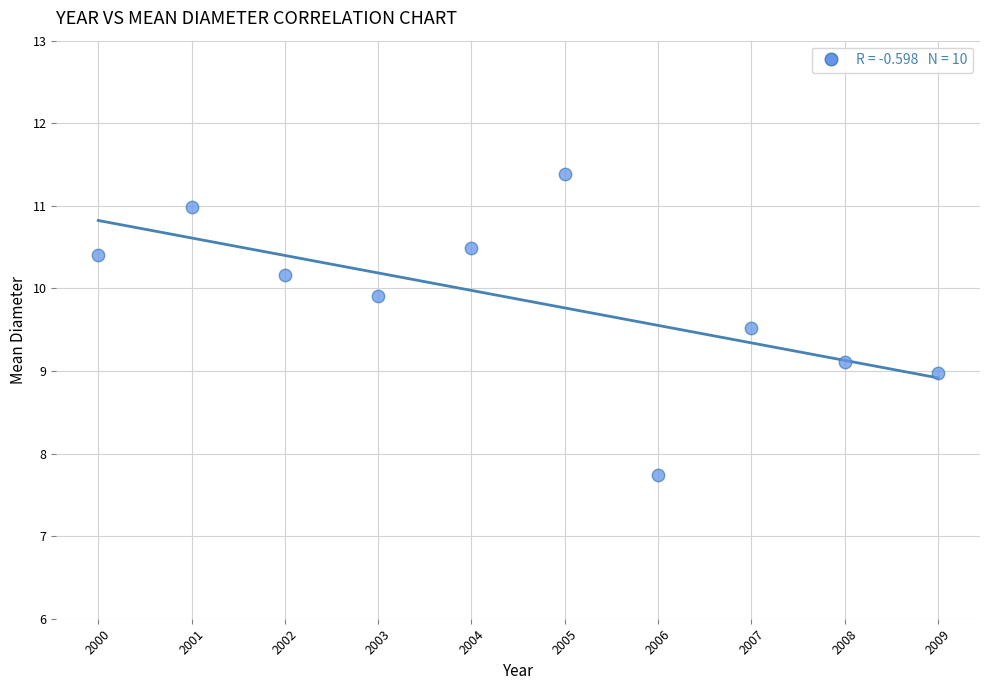

What is the range of Y values (max minus min)?

3.6